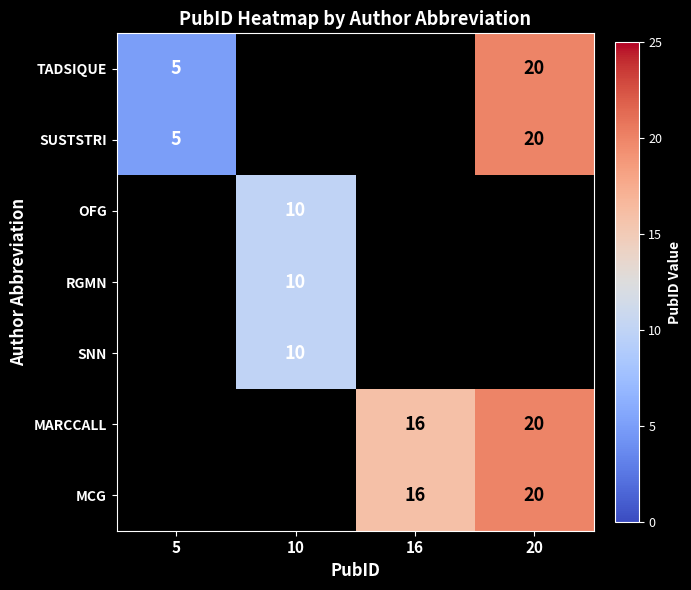

What is the greatest value displayed?

20.0